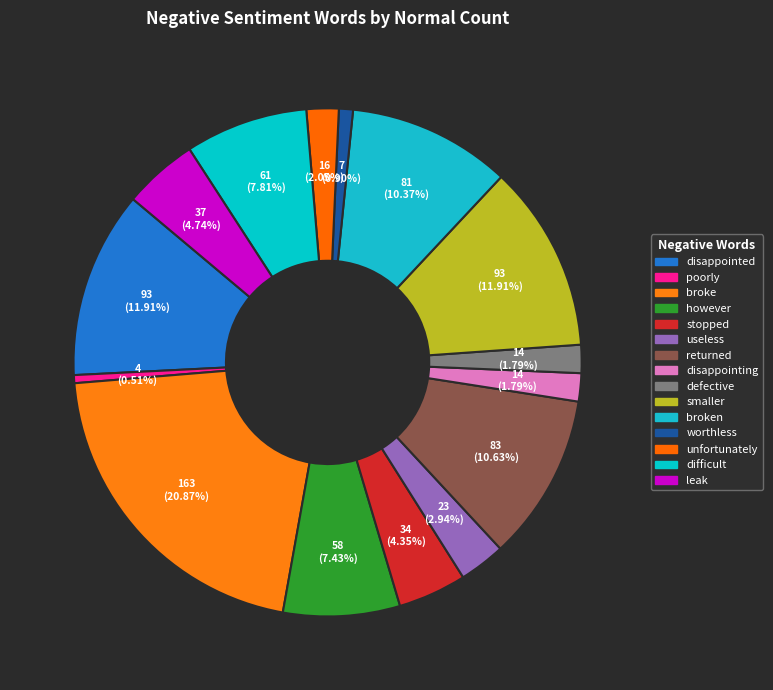

Count the number of slices in the pie.

15